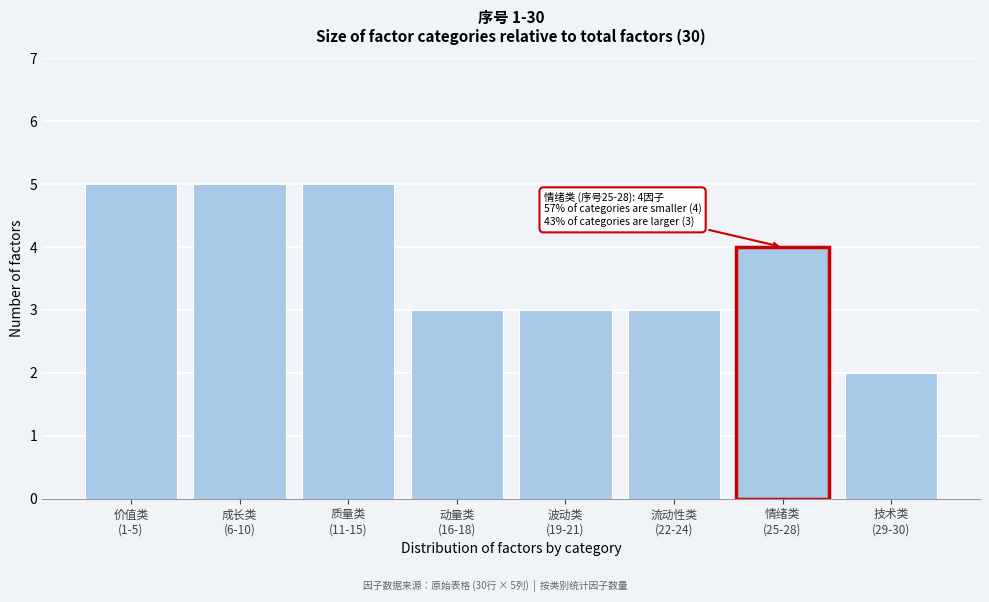

Reading left to right, extract all data points from this chart.

5	5	5	3	3	3	4	2